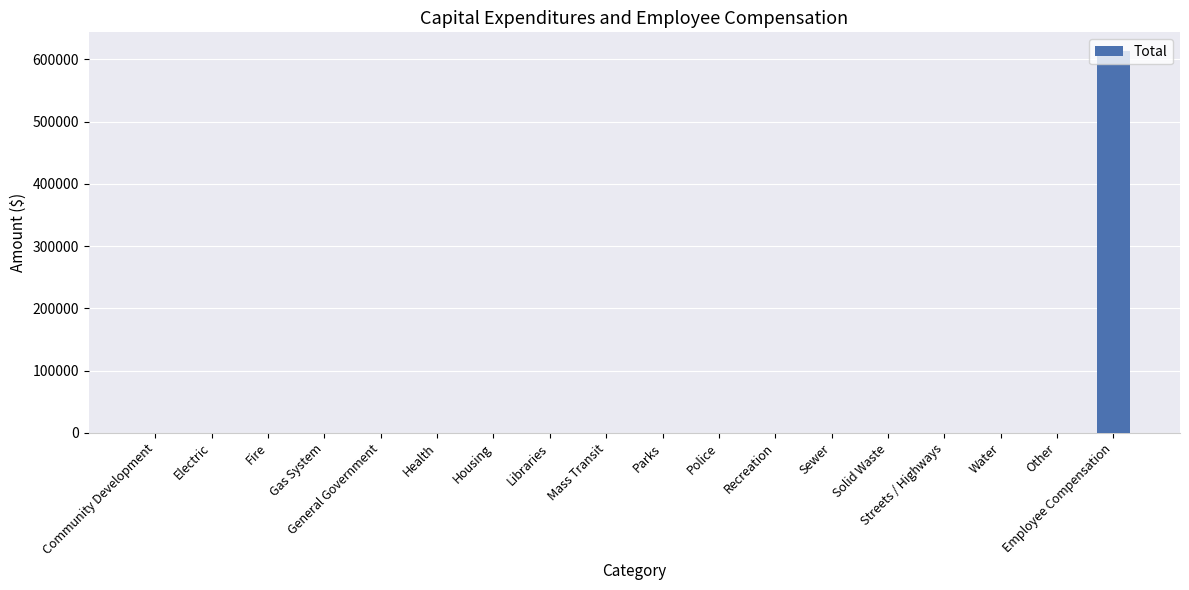

What is the average value?

34040